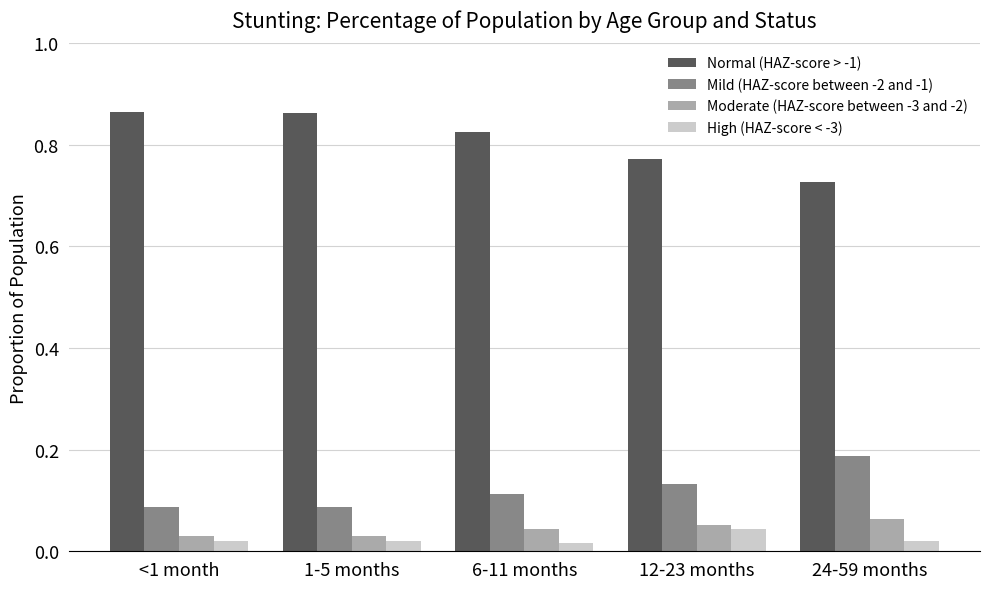

Which series has the largest total across all categories?

Normal (HAZ-score > -1)